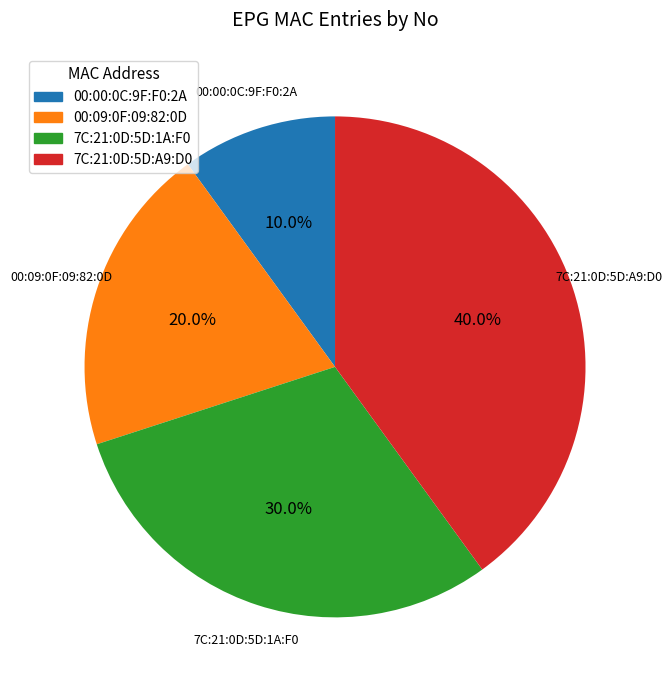

Approximately how many times larger is the value at 7C:21:0D:5D:A9:D0 compared to 7C:21:0D:5D:1A:F0?

1.3